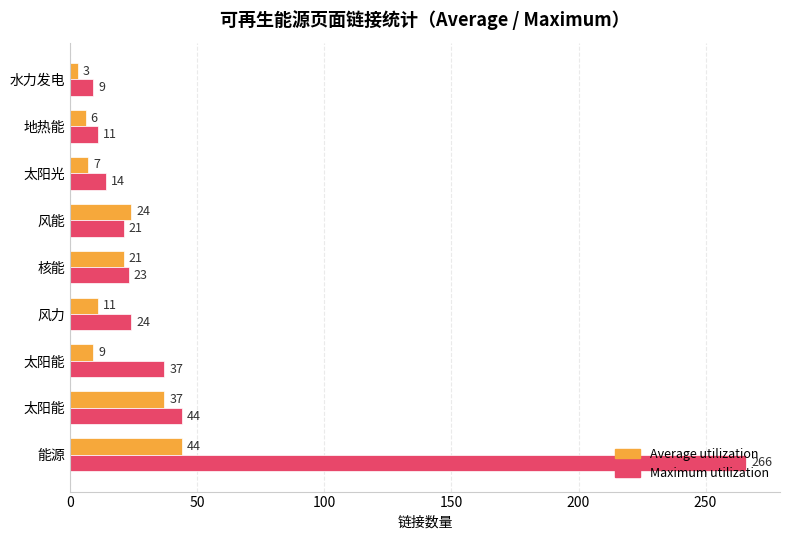

How many categories are shown in the chart?

9